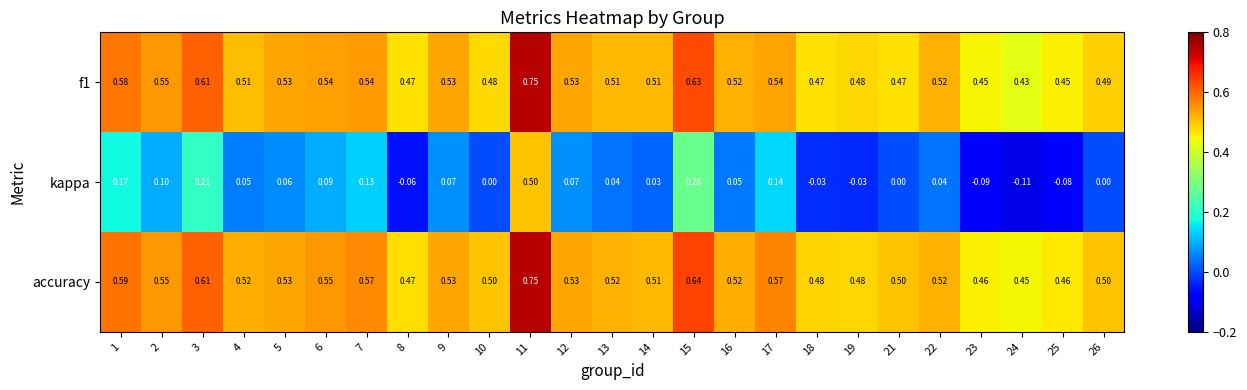

Which series changed the most between 17 and 18?

kappa